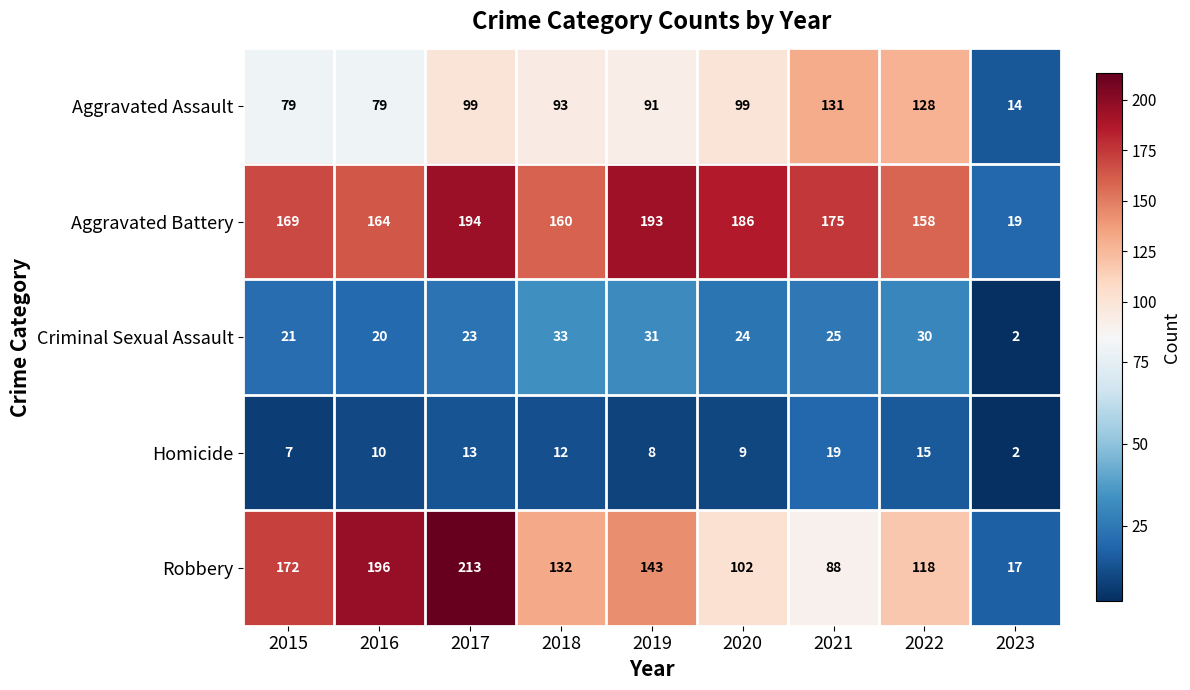

What is the average value of the Robbery series?

131